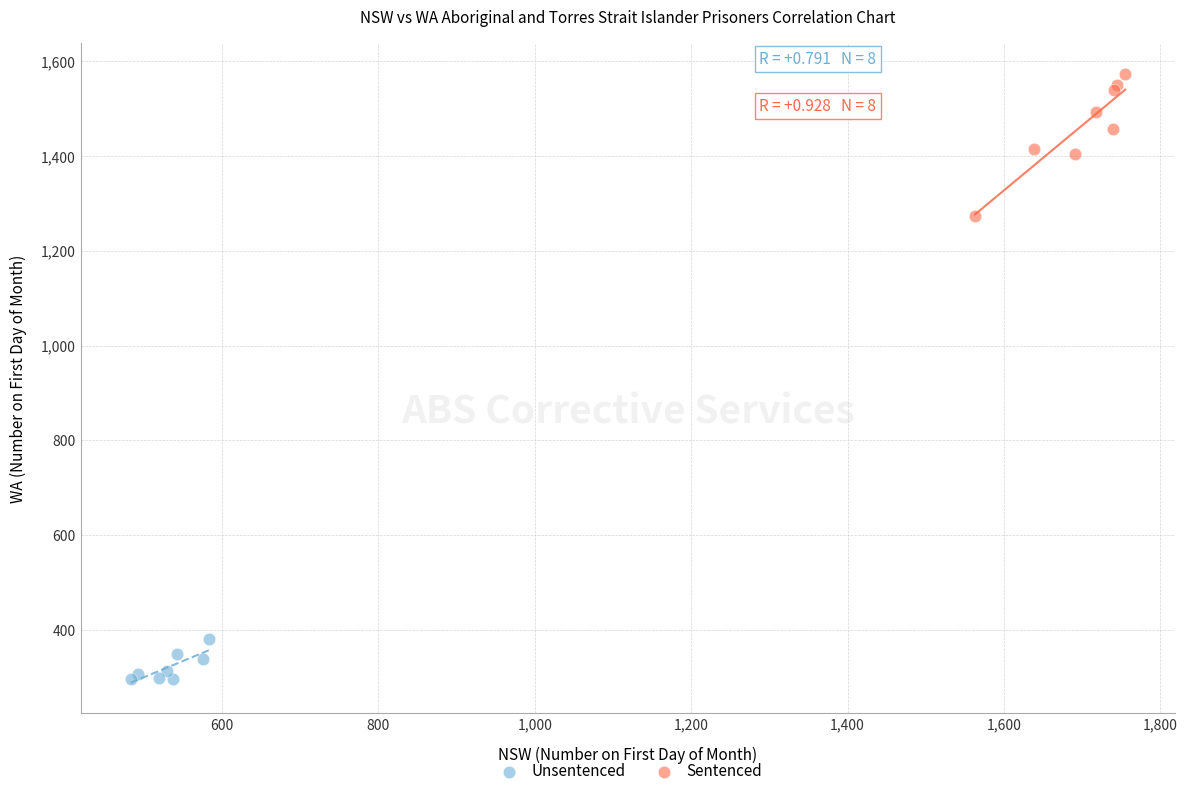

What are all the series names shown in the legend?

Unsentenced, Sentenced